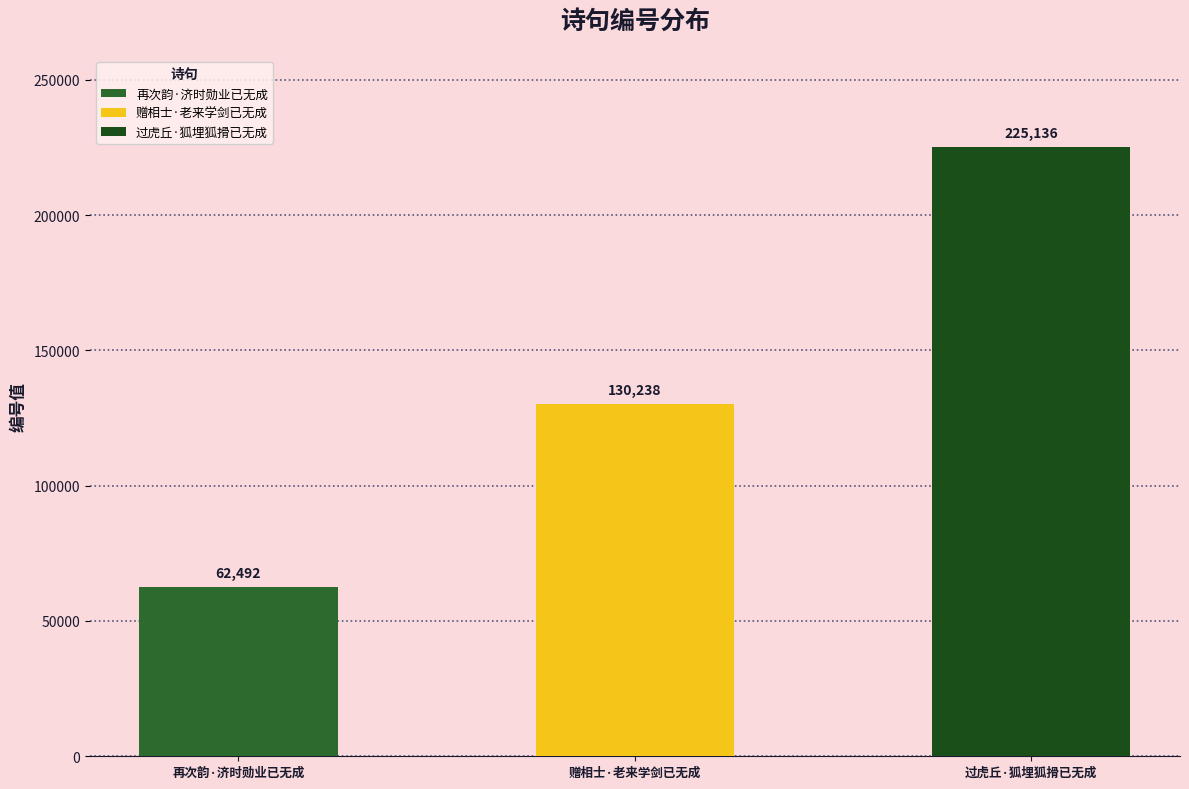

Reading right to left, list all the values displayed in this chart.

225136	130238	62492